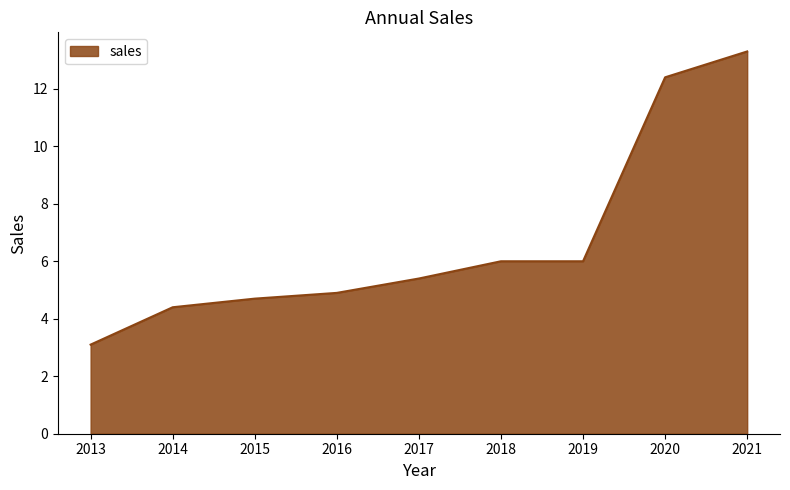

Count the number of categories in the chart.

9